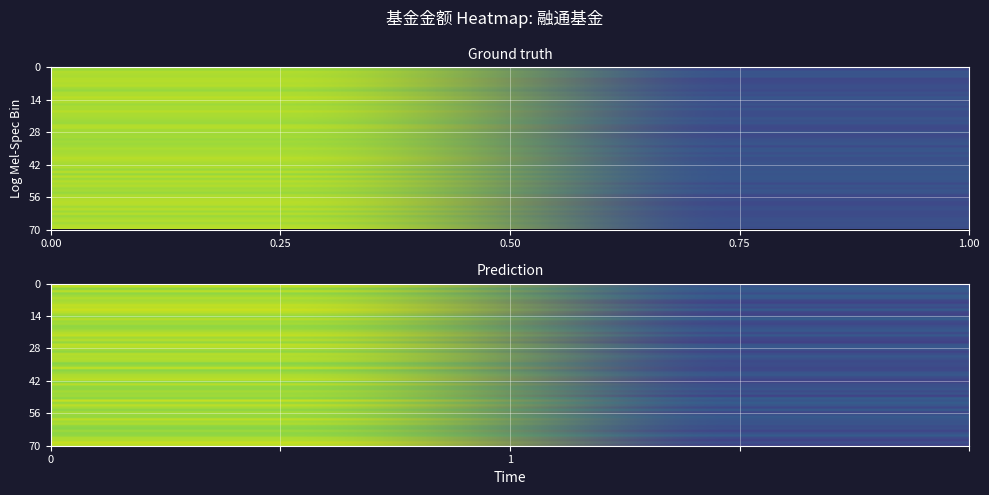

What is the sum of all values?

6.7